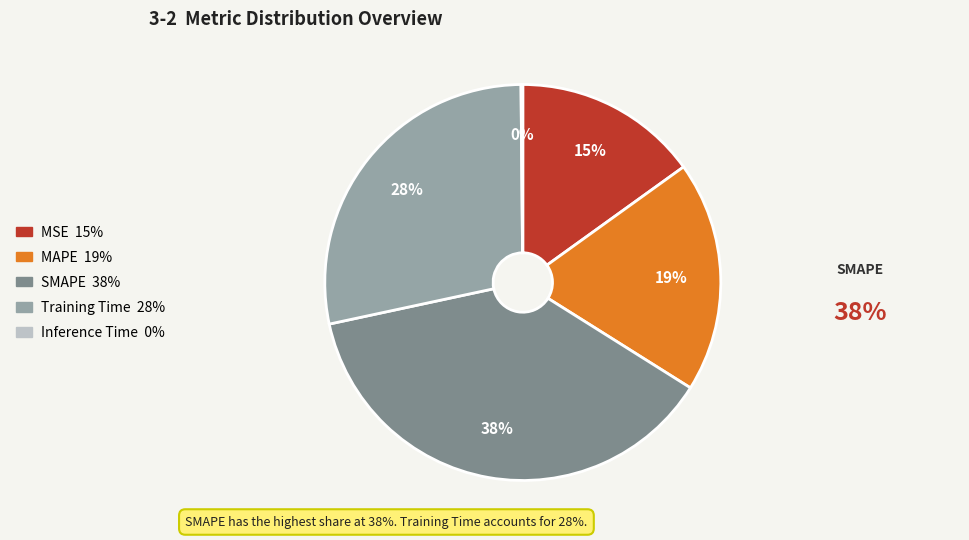

Does MAPE account for over 50% of the chart?

No